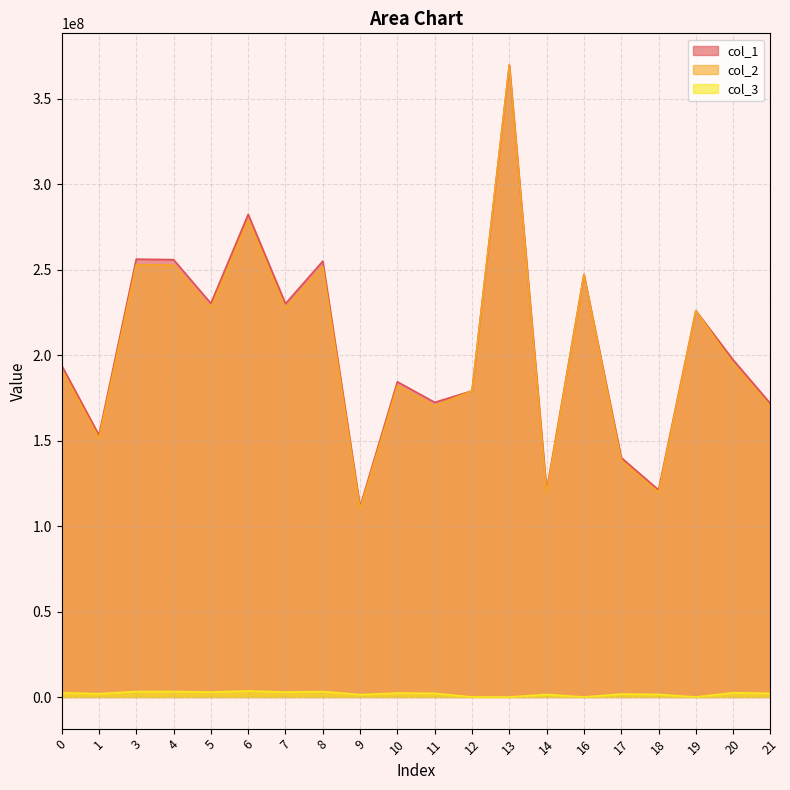

What are all the series names shown in the legend?

col_1, col_2, col_3